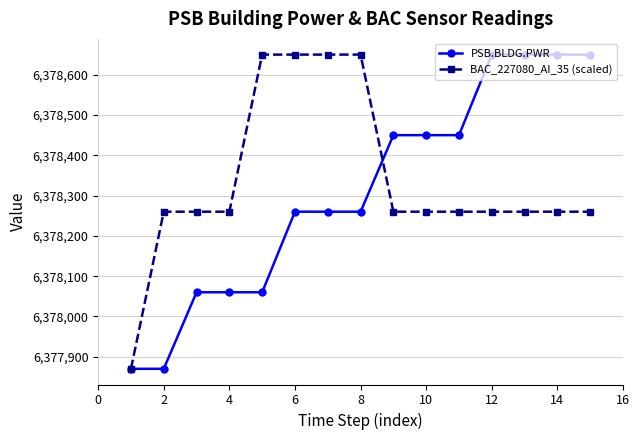

What is the value of the BAC_227080_AI_35 (scaled) point at the 14th from the left?

6378260